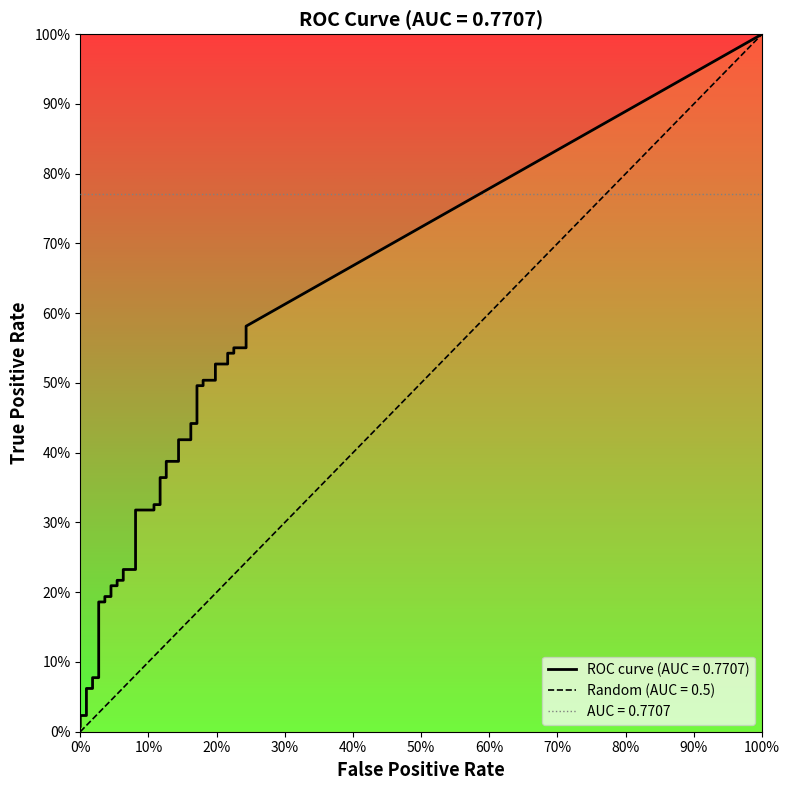

What is the difference between the tpr values at 4 and 18?

0.3